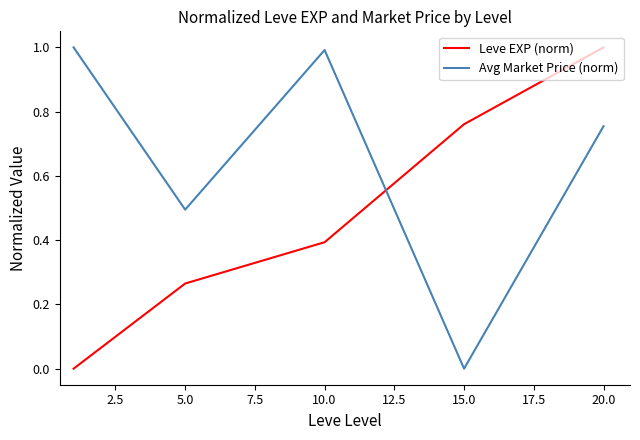

True or false: Leve EXP (norm) has more than 2 points higher than both neighbors.

False